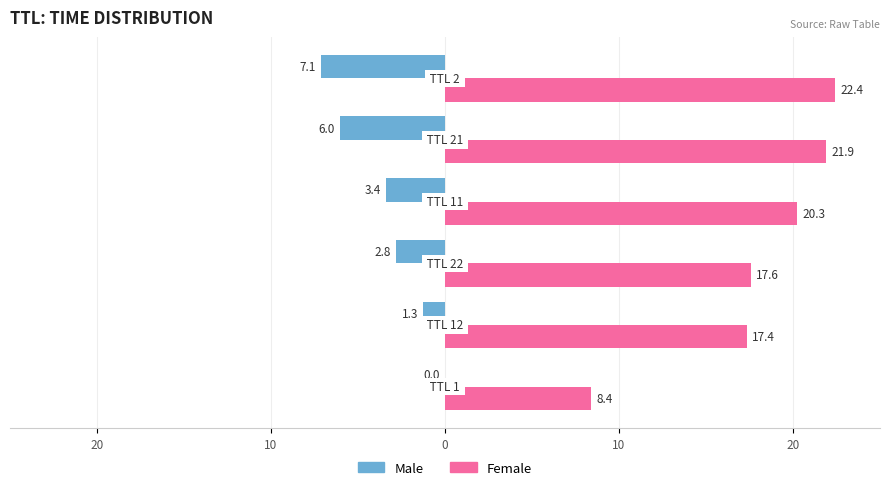

List the series in order of their overall mean, lowest first.

Male, Female